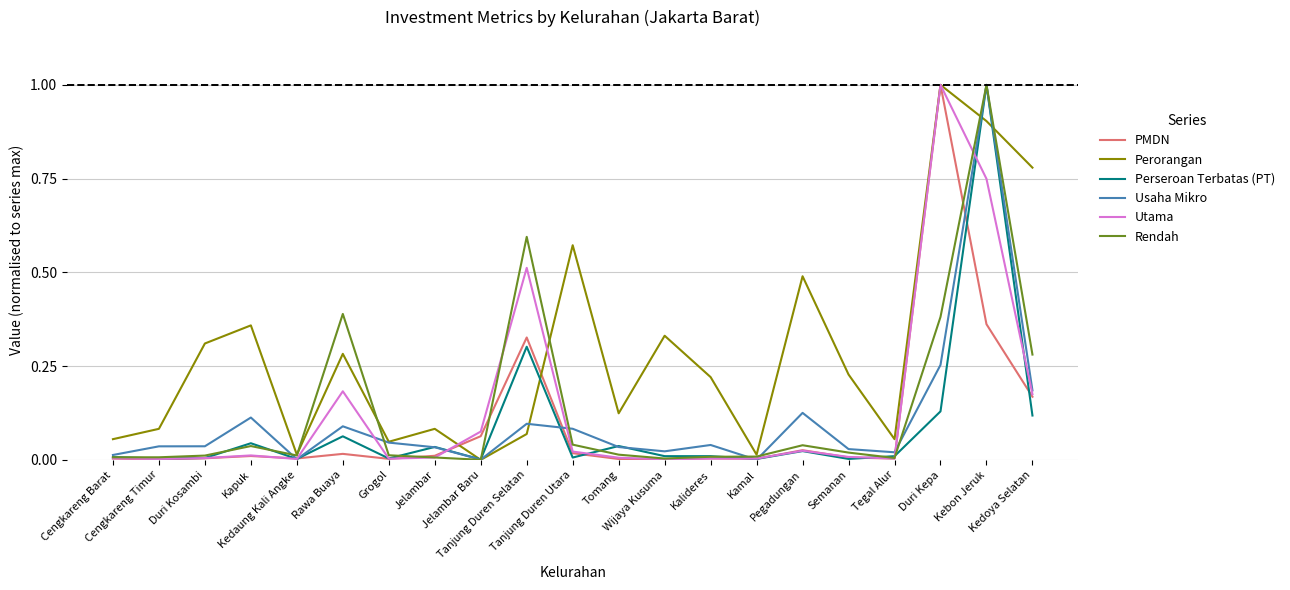

What position from the left is Tomang?

12